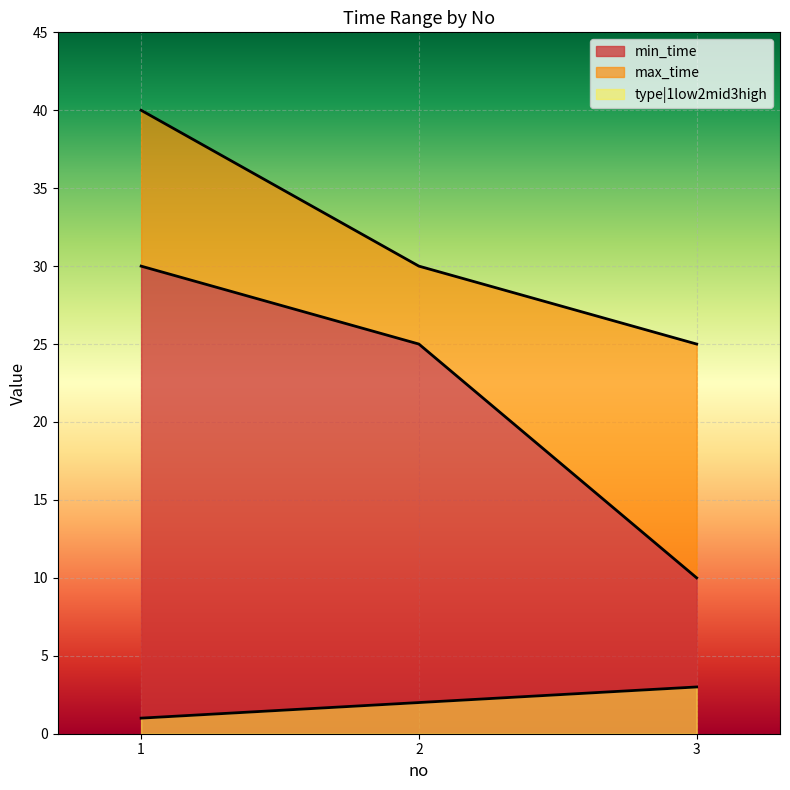

At which label does type|1low2mid3high reach its peak?

3